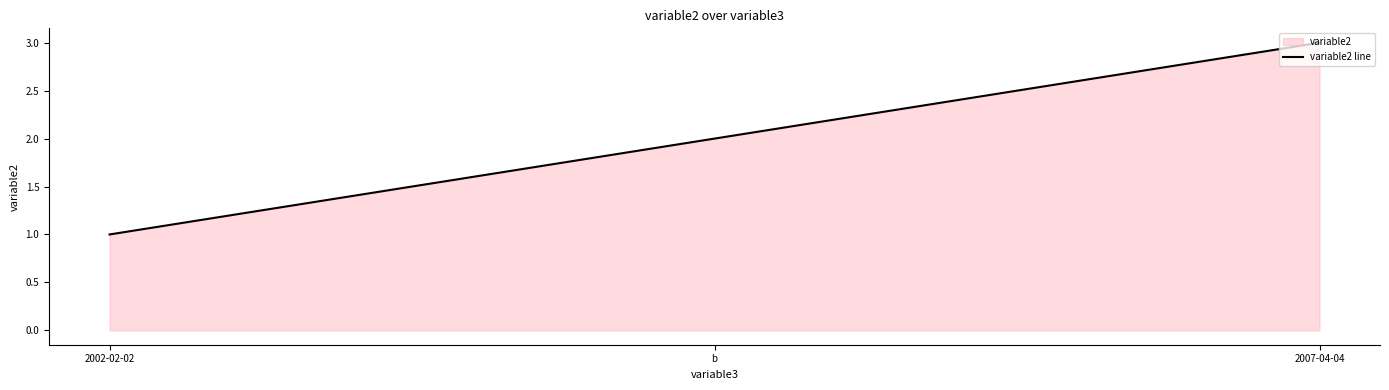

How many data points are less than 2?

1